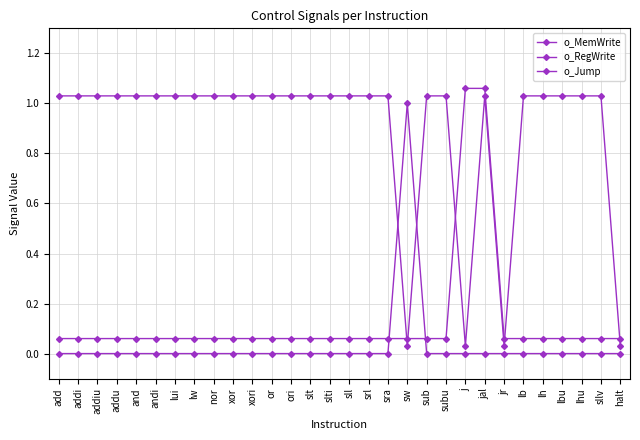

Rank the series at srl from lowest to highest value.

o_MemWrite, o_Jump, o_RegWrite